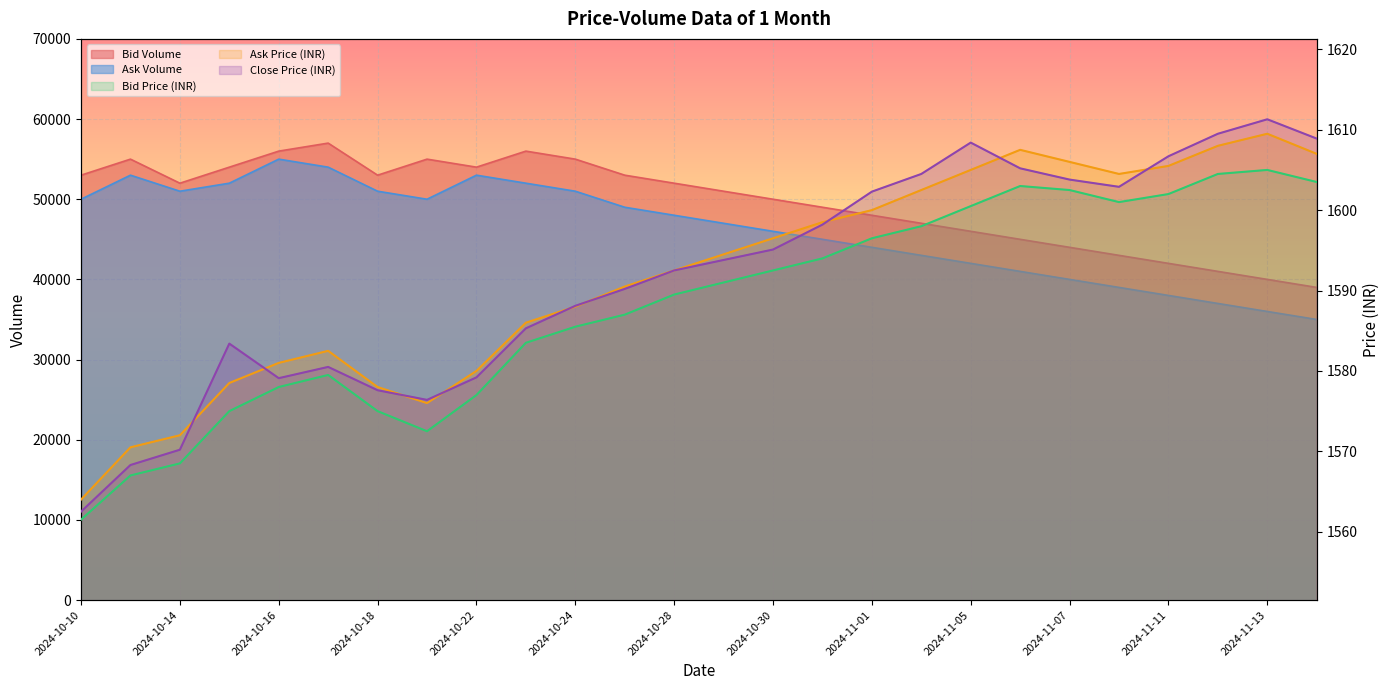

At which label does Close Price (INR) reach its peak?

2024-11-13